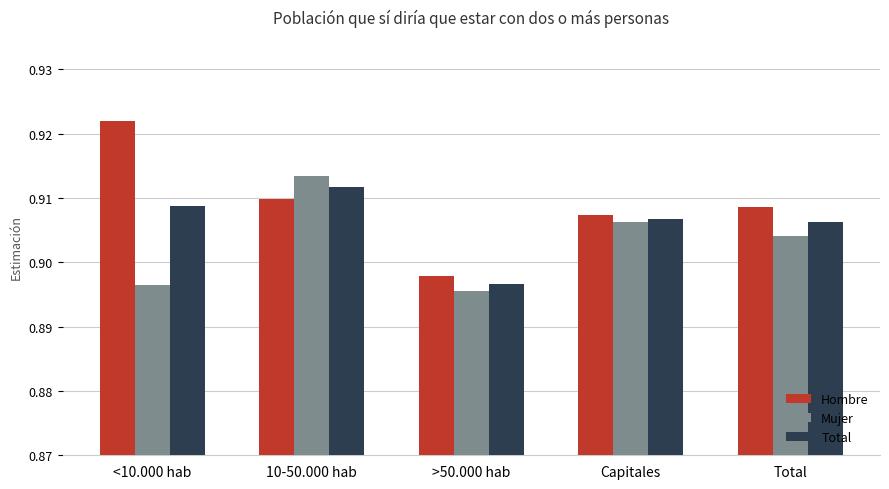

What is the label of the 1st bar from the right?

Total